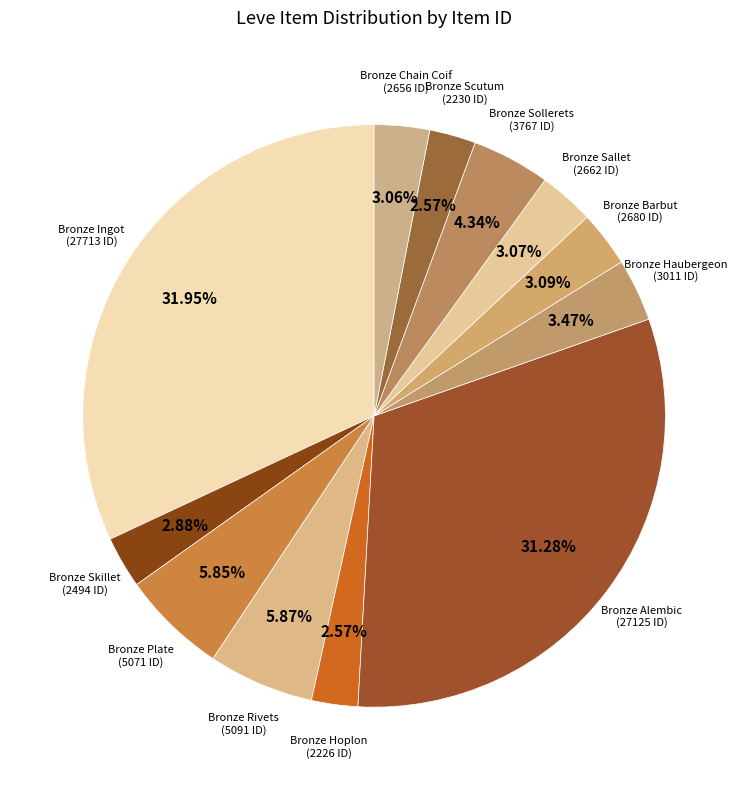

Approximately how many times larger is the value at Bronze Scutum compared to Bronze Sollerets?

0.6